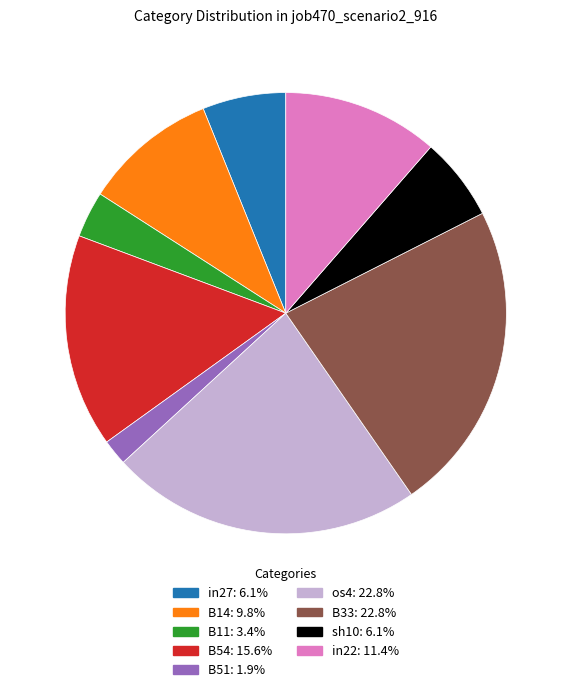

Which slice is the smallest?

B51